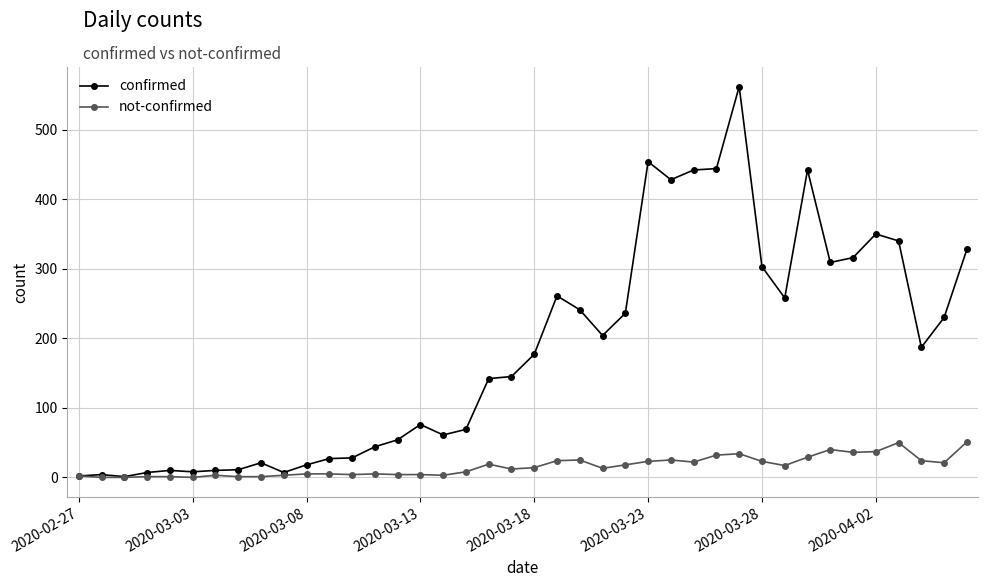

What is the maximum value shown in the chart?

562